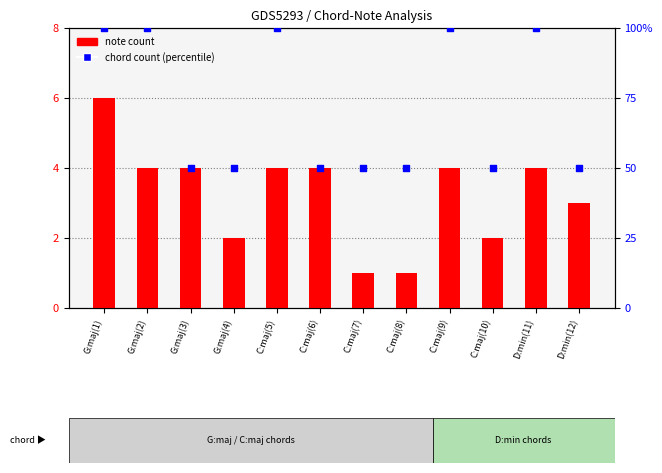

Is the value of chord count (percentile) at C:maj(7) greater than the value of note count at D:min(11)?

Yes